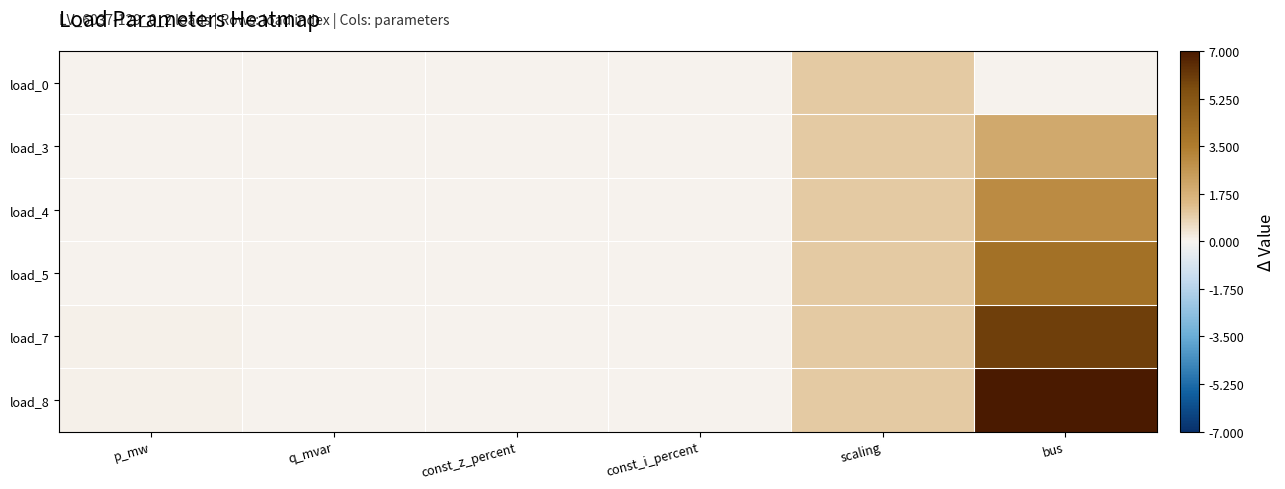

At how many categories does at least one series exceed 0?

4